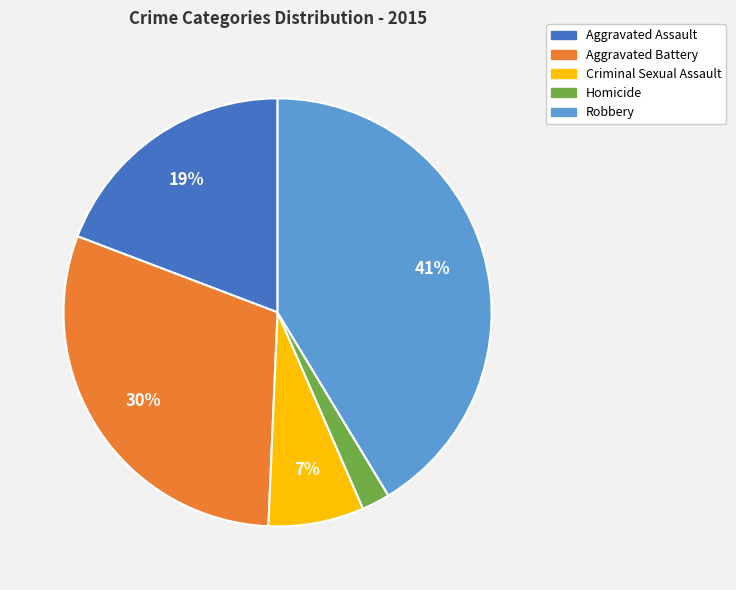

Which slice is the smallest?

Homicide